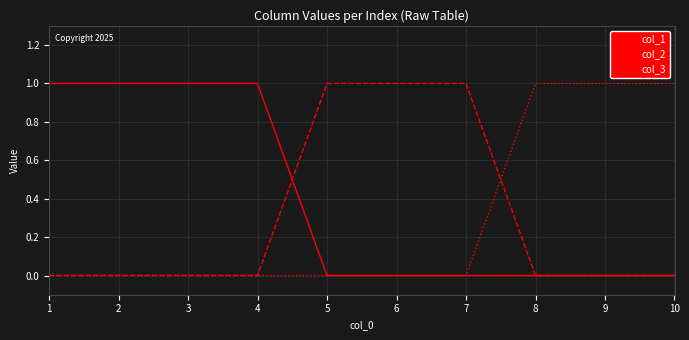

The value of col_3 at 2 is 1. True or false?

False